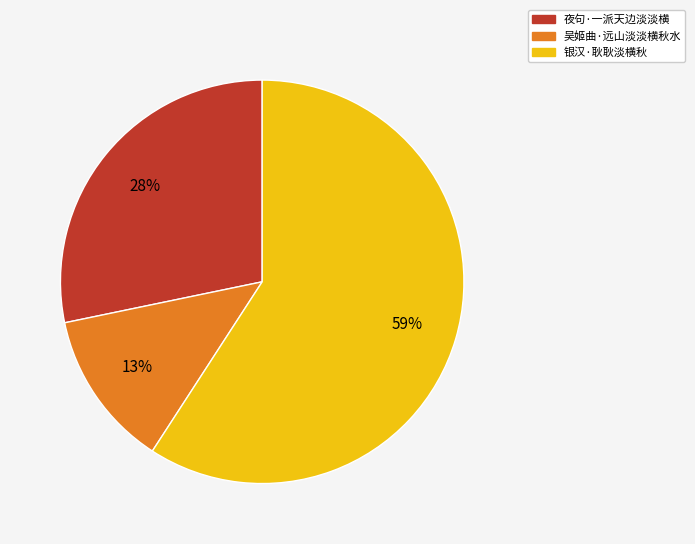

Does any single category account for the majority?

Yes